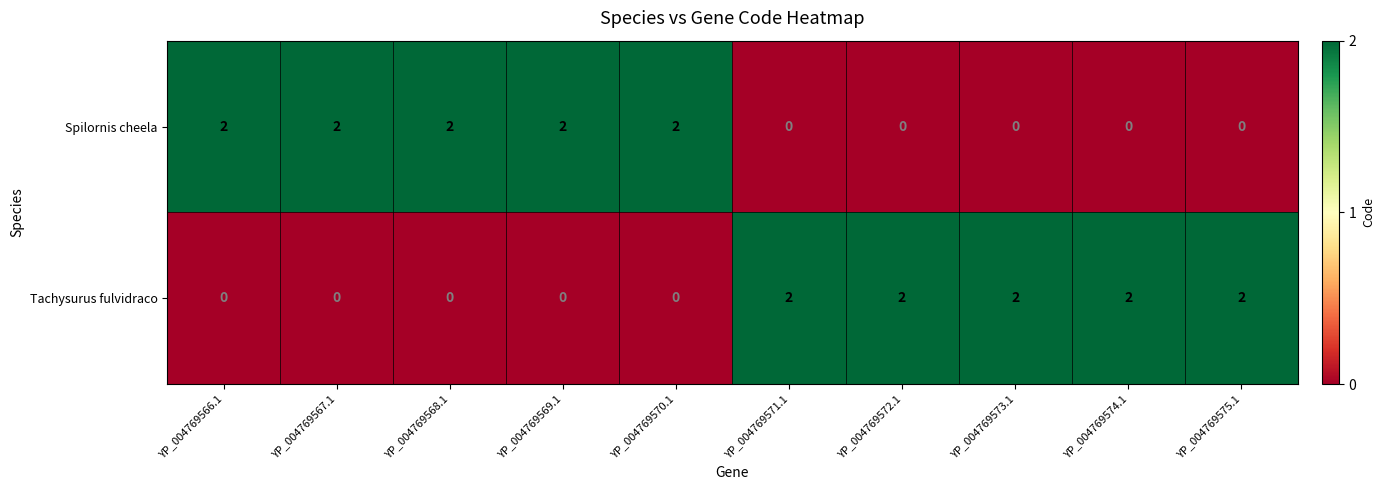

Count the Tachysurus fulvidraco values in the range 0 to 2.

10